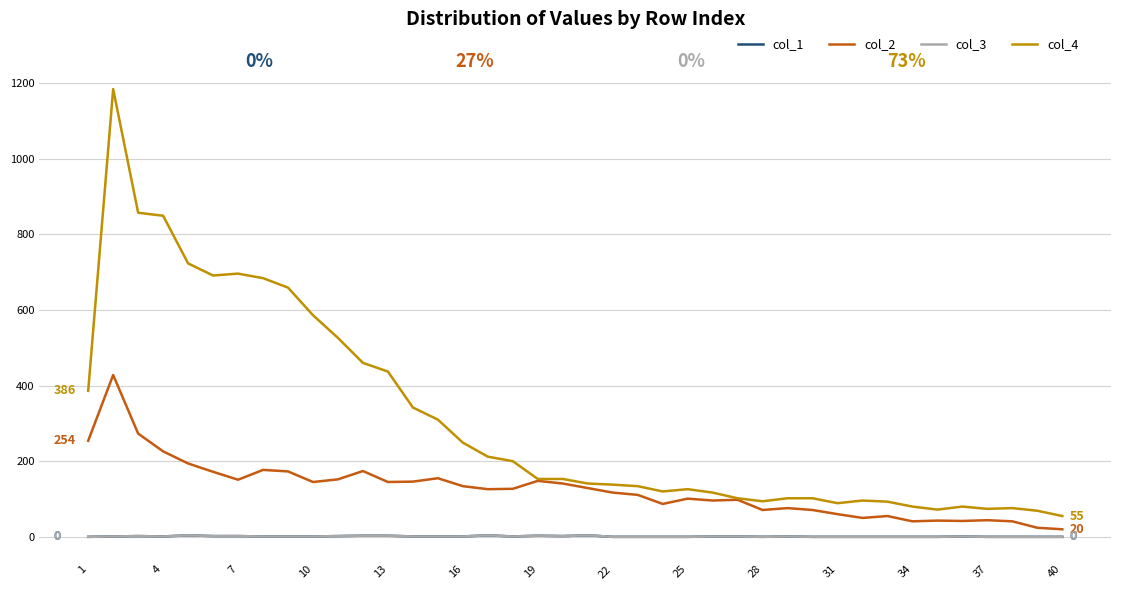

Is this an area chart (filled region under the line)?

No